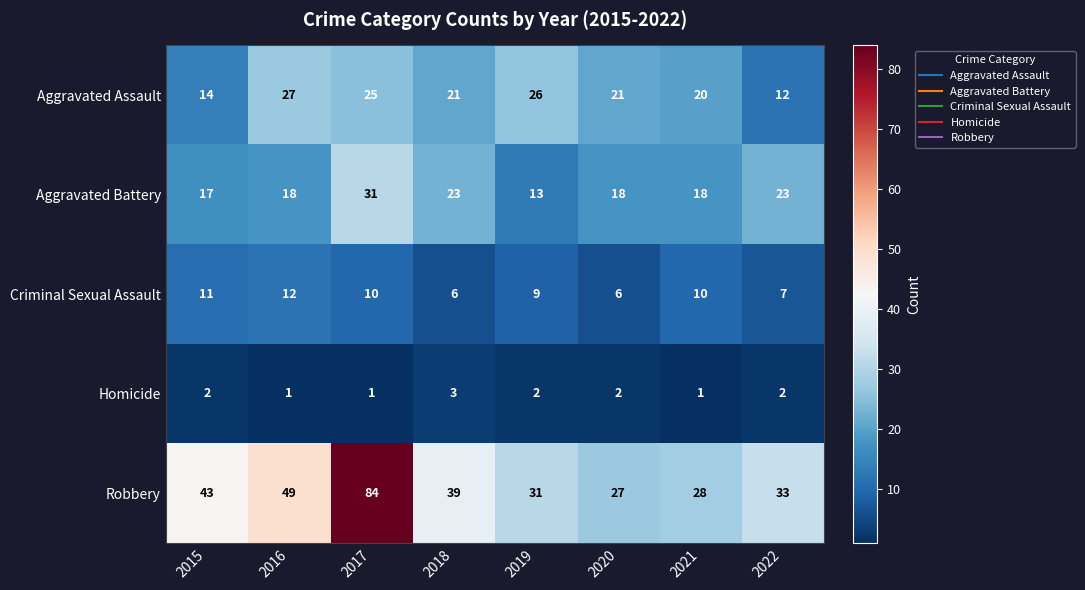

What is the lowest value of the Robbery series?

27